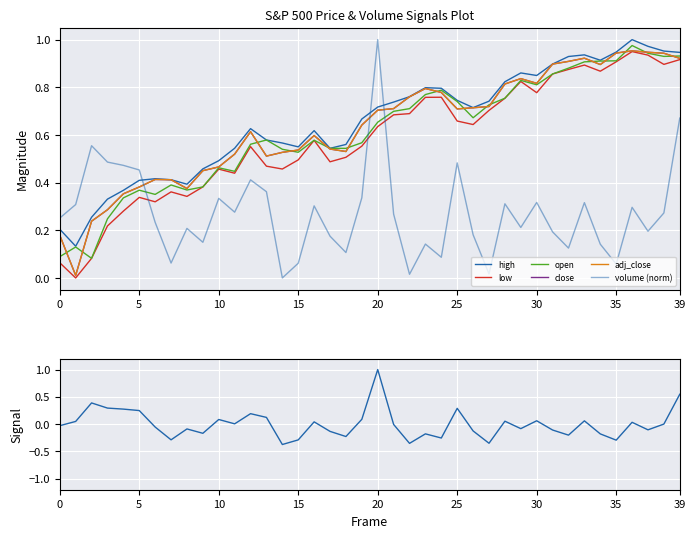

True or false: open and low intersect in this chart.

False